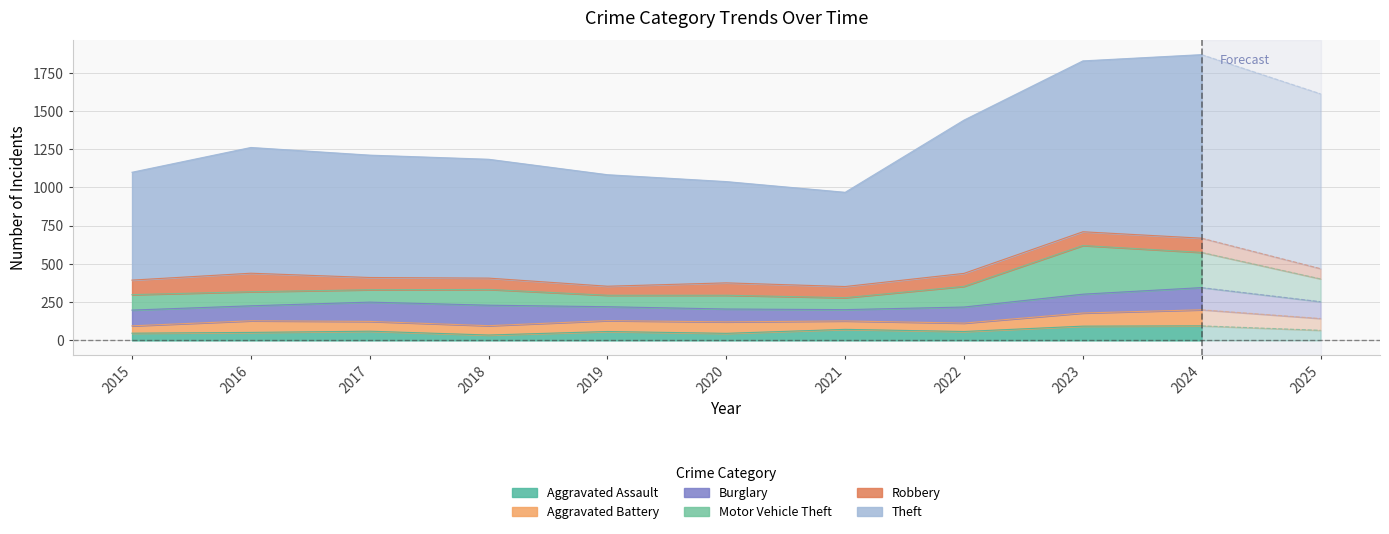

What is the lowest value of the Burglary series?

74